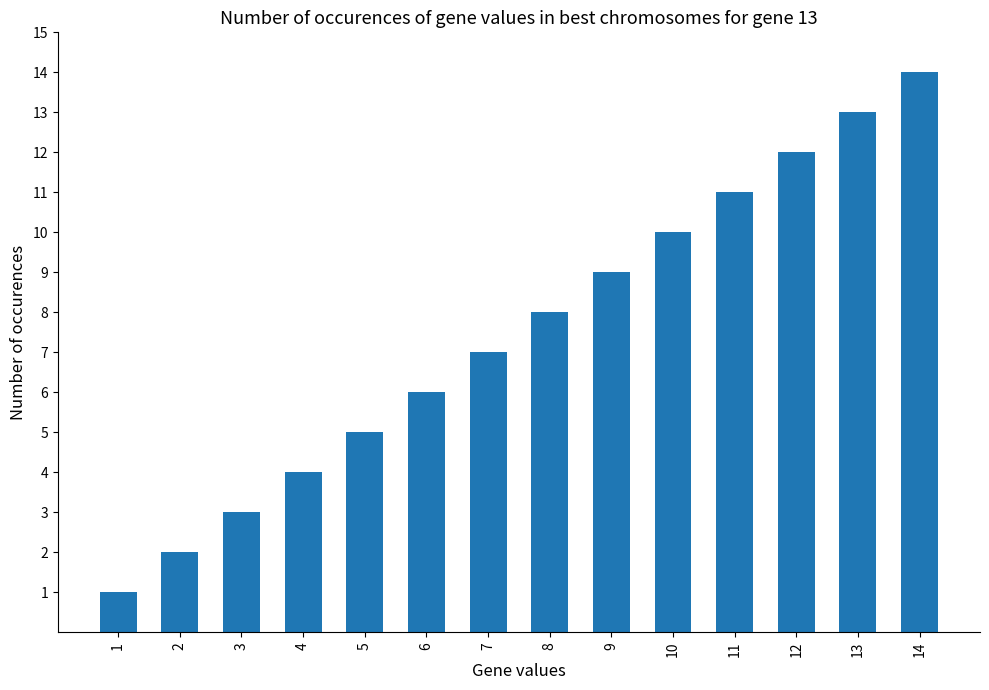

What is the difference between the second highest and minimum values?

12